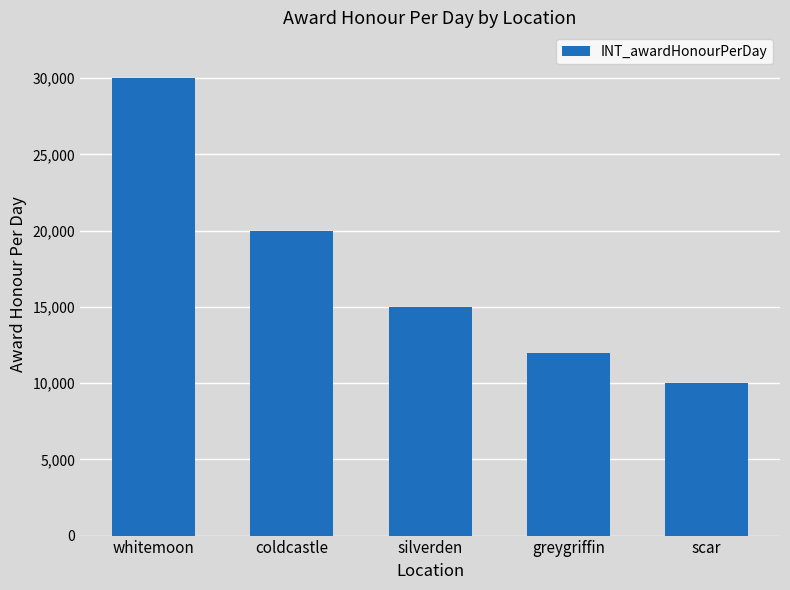

Which has a higher value, whitemoon or coldcastle?

whitemoon